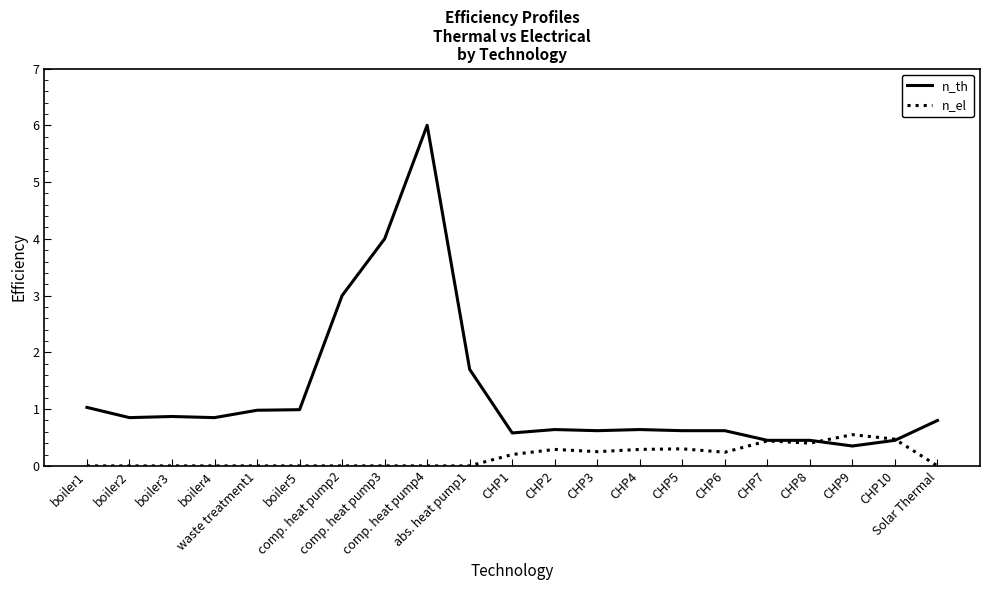

Which series has the widest spread of values?

n_th